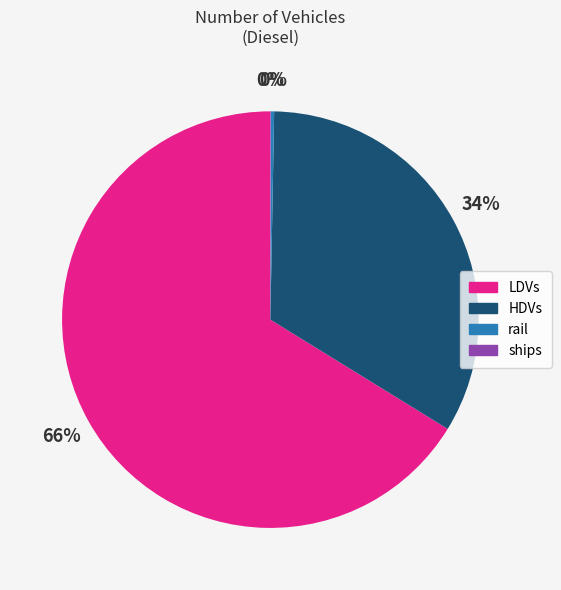

To the nearest percent, what is the average slice percentage?

25%